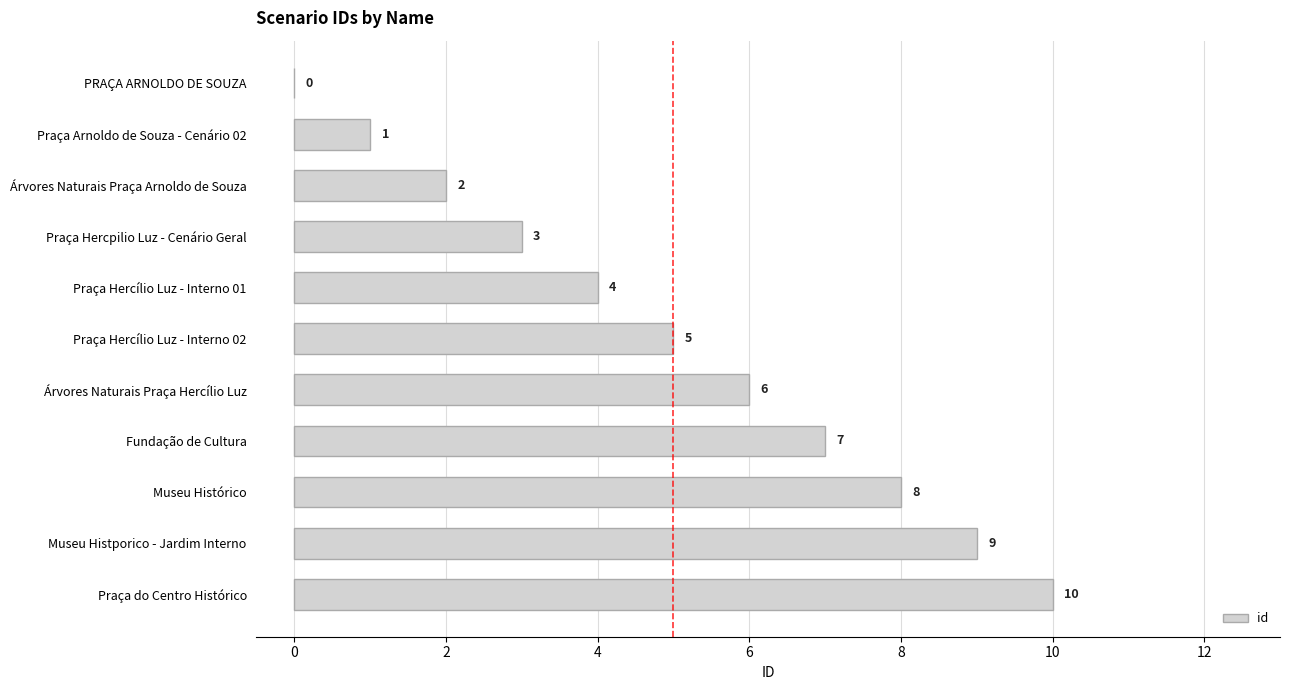

What value does the data have at Praça do Centro Histórico, to the nearest 10?

10